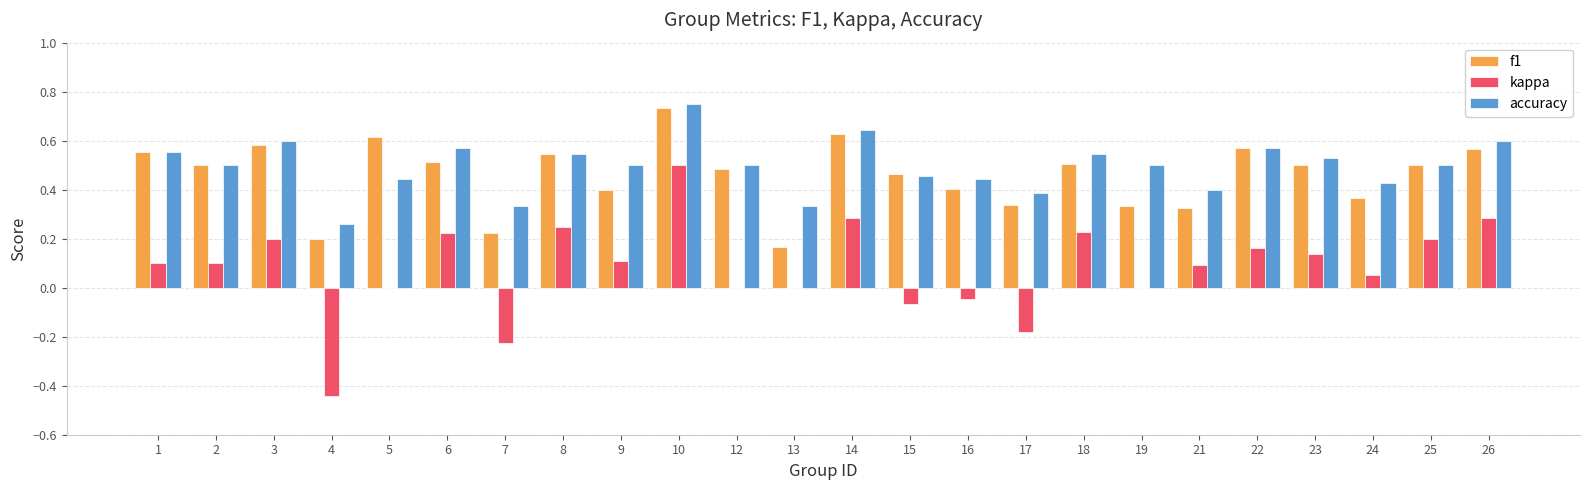

What is the sum of all f1 values?

11.0